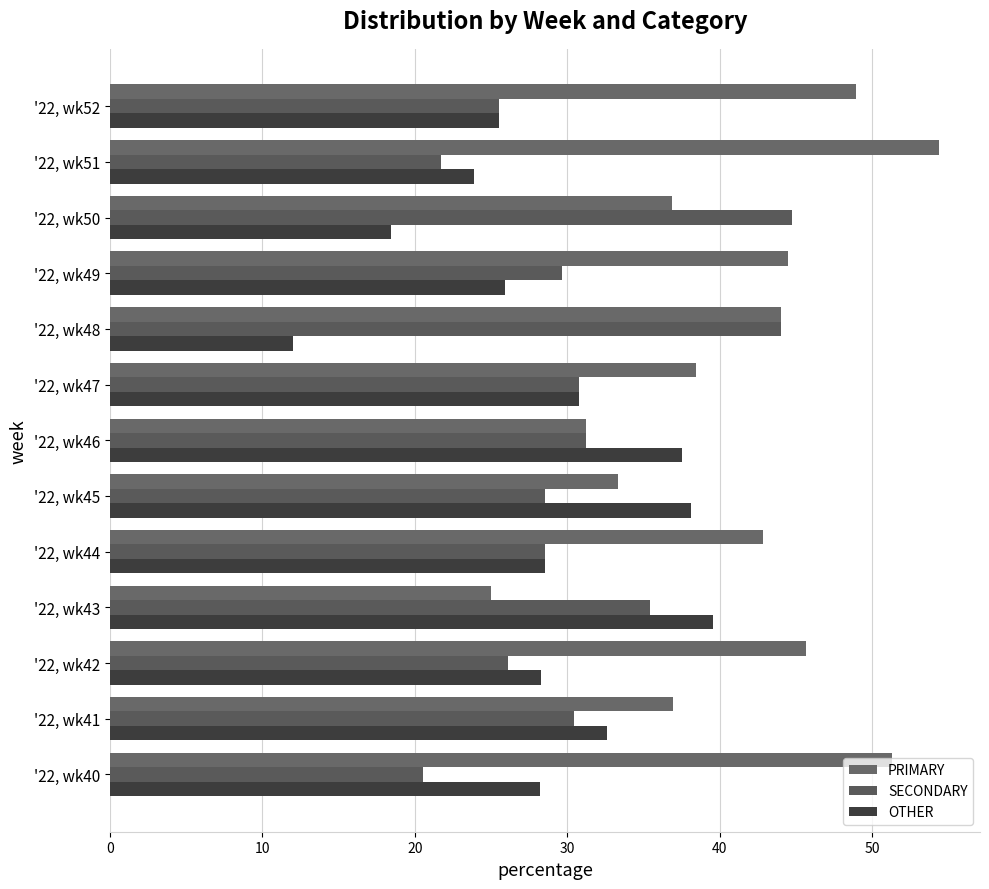

Count the number of data series in this chart.

3